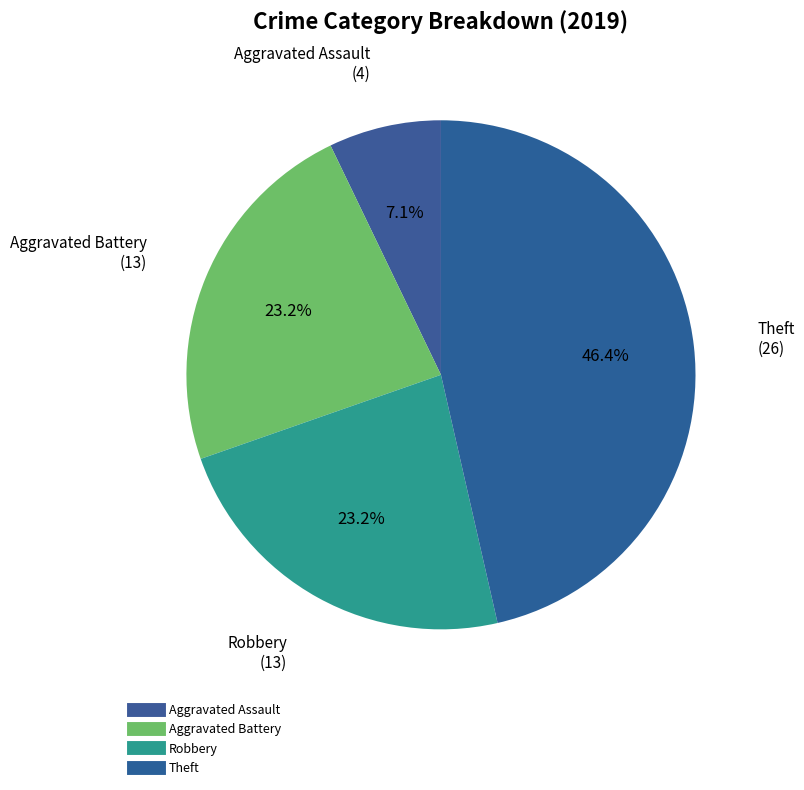

Does Aggravated Battery represent more than half of the total?

No